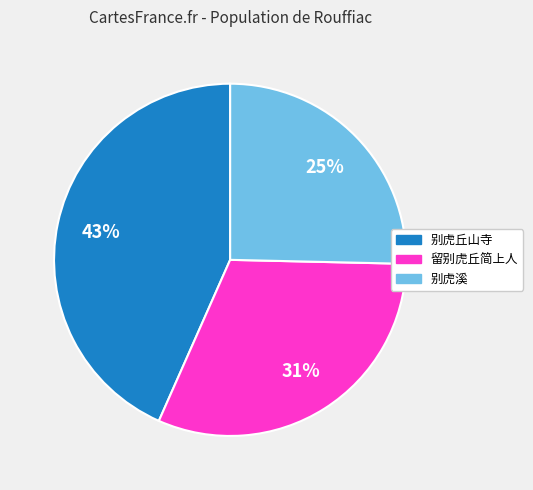

To the nearest percent, what is the difference between the 别虎丘山寺 and 留别虎丘简上人 slice percentages?

12%